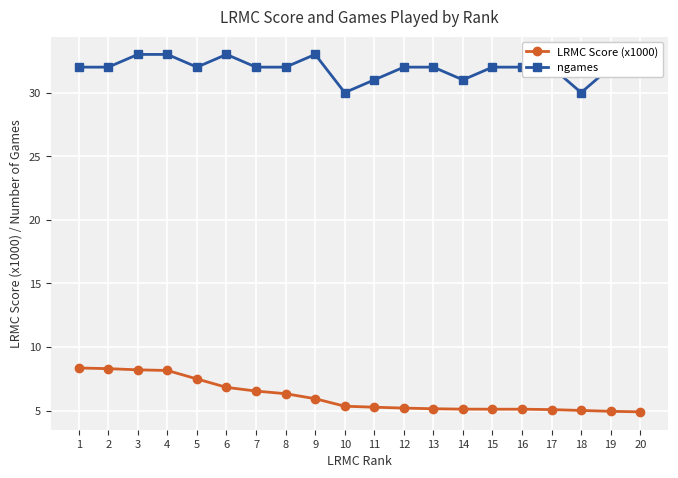

Reading left to right, extract all data points from this chart.

LRMC Score (x1000): 8.3	8.3	8.2	8.1	7.5	6.8	6.5	6.3	5.9	5.3	5.3	5.2	5.1	5.1	5.1	5.1	5.1	5.0	4.9	4.9
ngames: 32.0	32.0	33.0	33.0	32.0	33.0	32.0	32.0	33.0	30.0	31.0	32.0	32.0	31.0	32.0	32.0	32.0	30.0	32.0	33.0